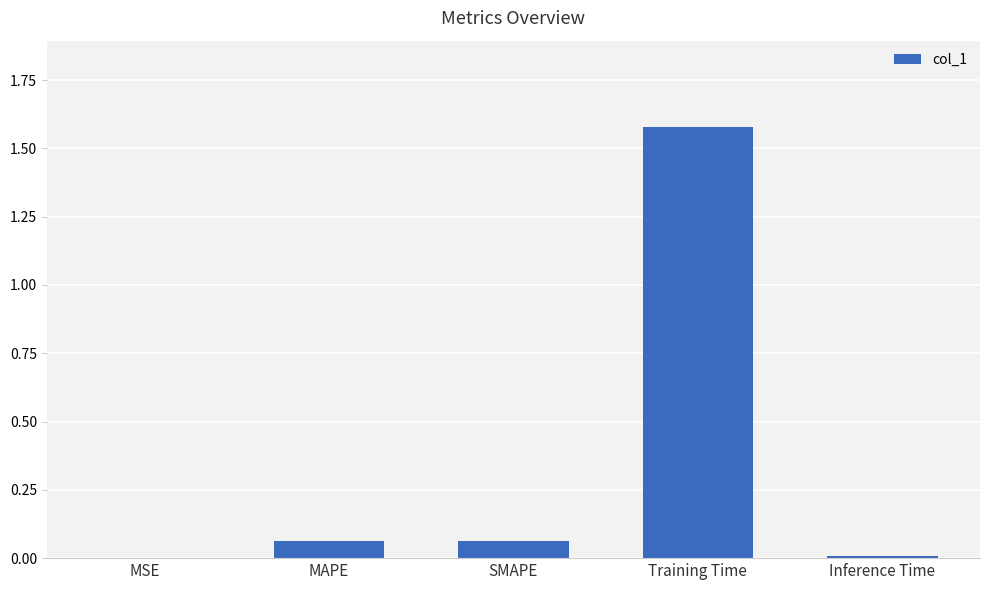

Between SMAPE and Training Time, which is larger?

Training Time